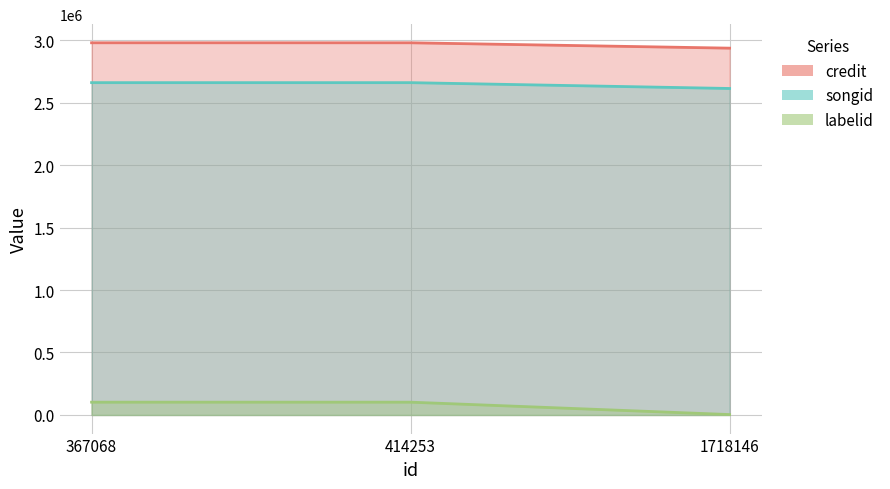

Reading left to right, extract all data points from this chart.

credit: 367068=2978632	414253=2978632	1718146=2935620
songid: 367068=2659518	414253=2659518	1718146=2612873
labelid: 367068=102488	414253=102488	1718146=3267